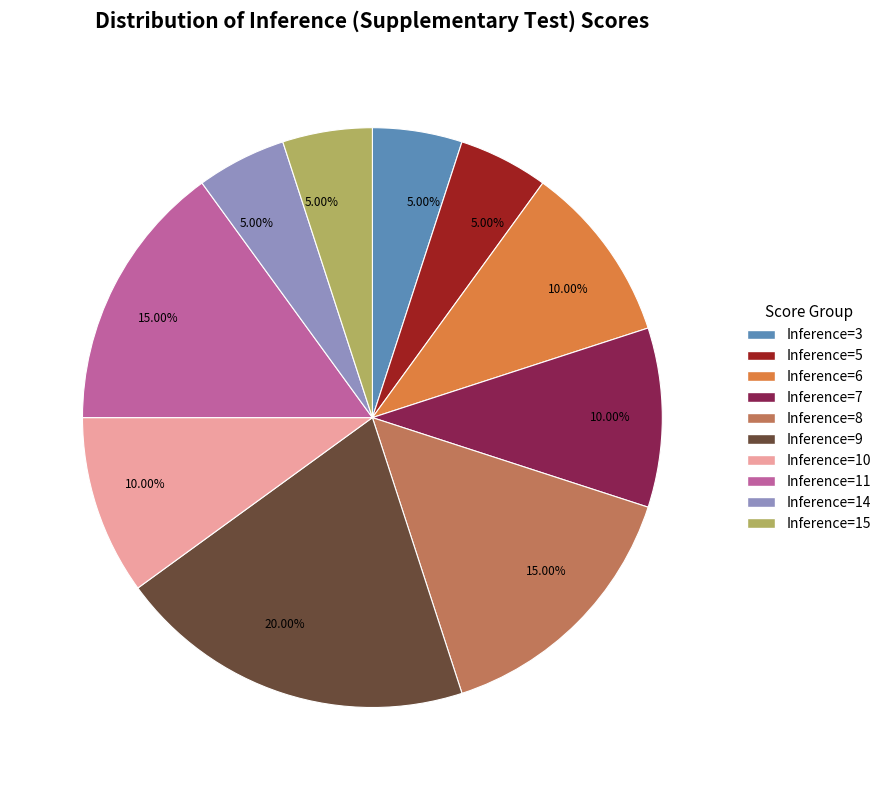

Is there any slice that represents more than half of the pie?

No